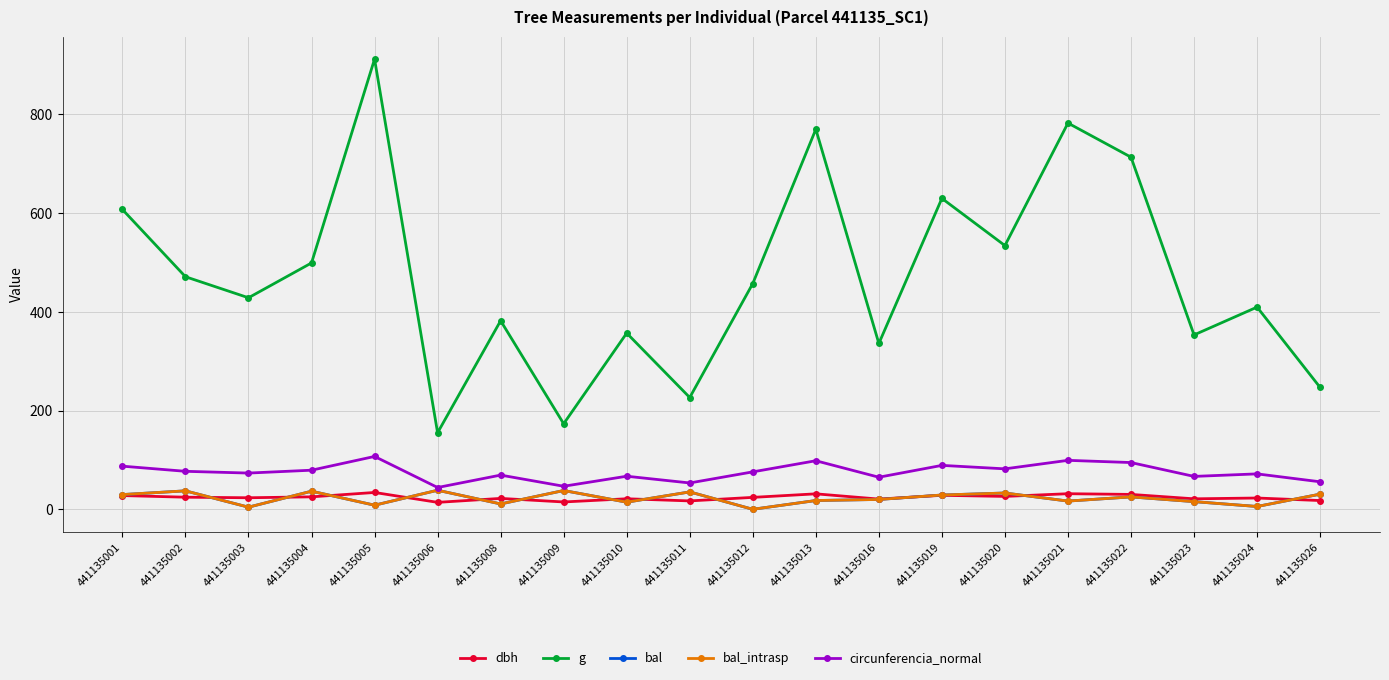

The circunferencia_normal series shows 53.3 at 441135011. True or false?

True